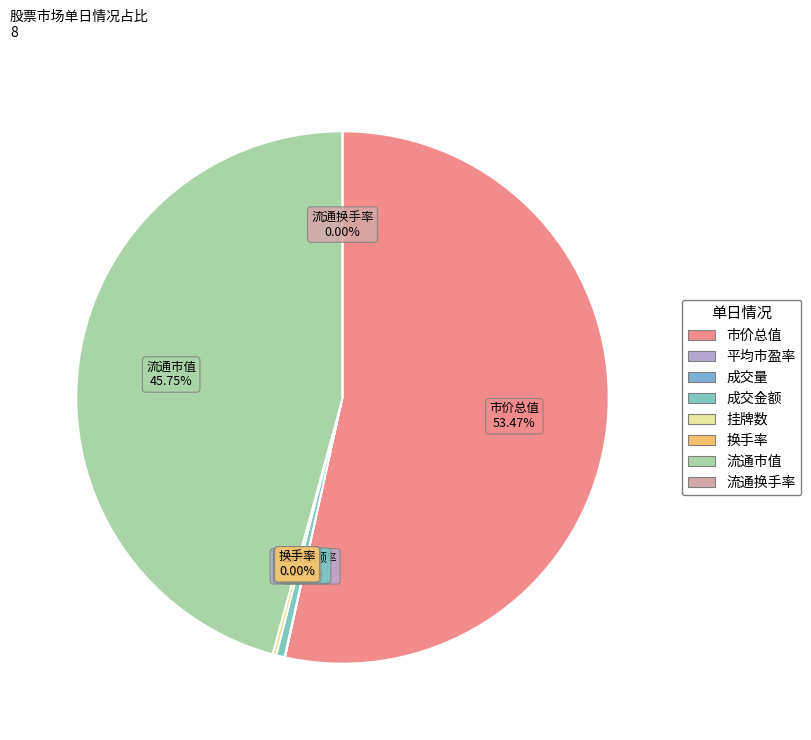

Which slice is the largest?

市价总值